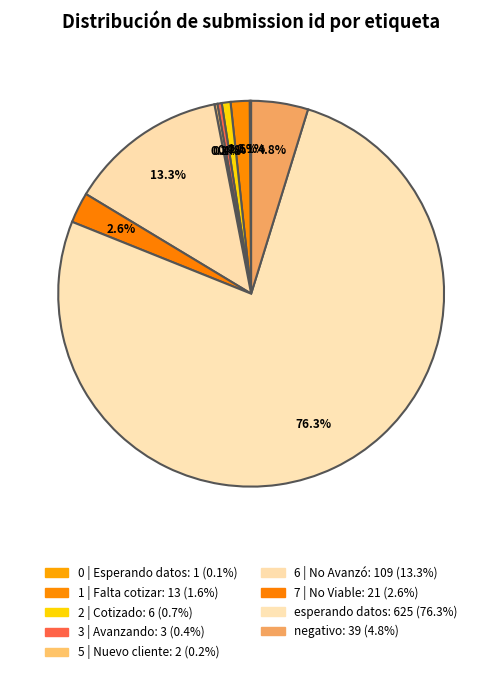

How many slices are in this pie chart?

9